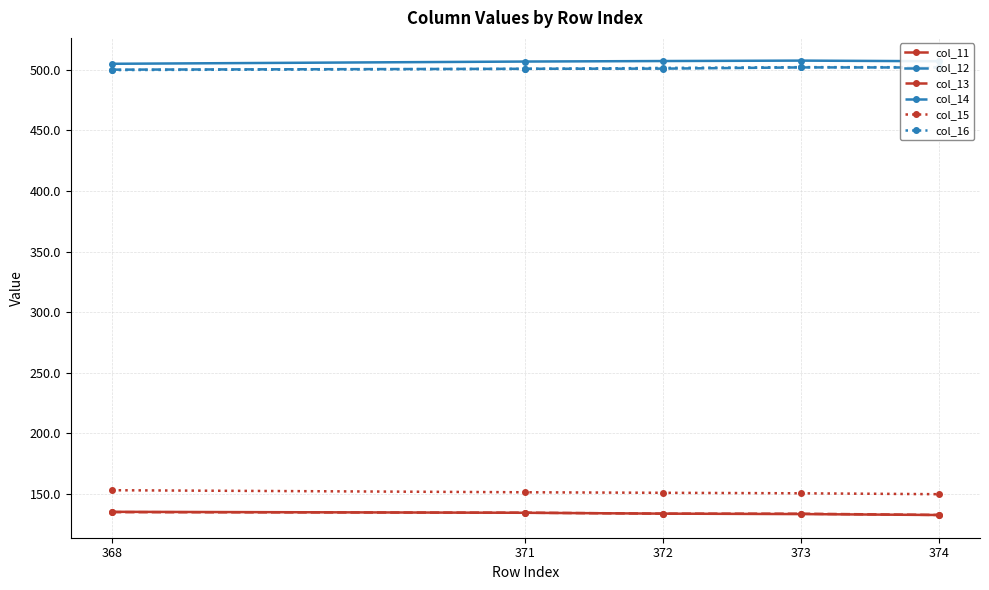

How many categories are shown in the chart?

5